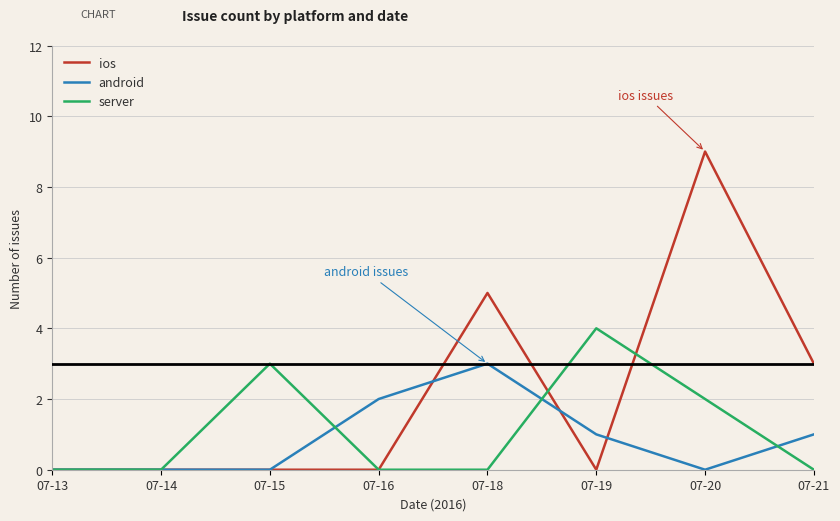

Which series has the widest spread of values?

ios